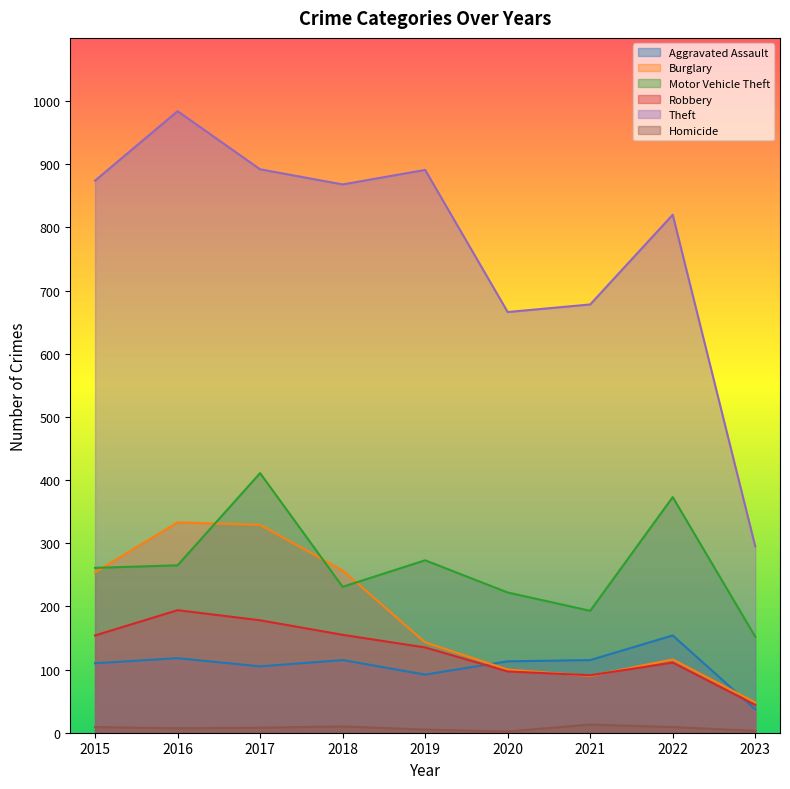

How many categories are shown in the chart?

9